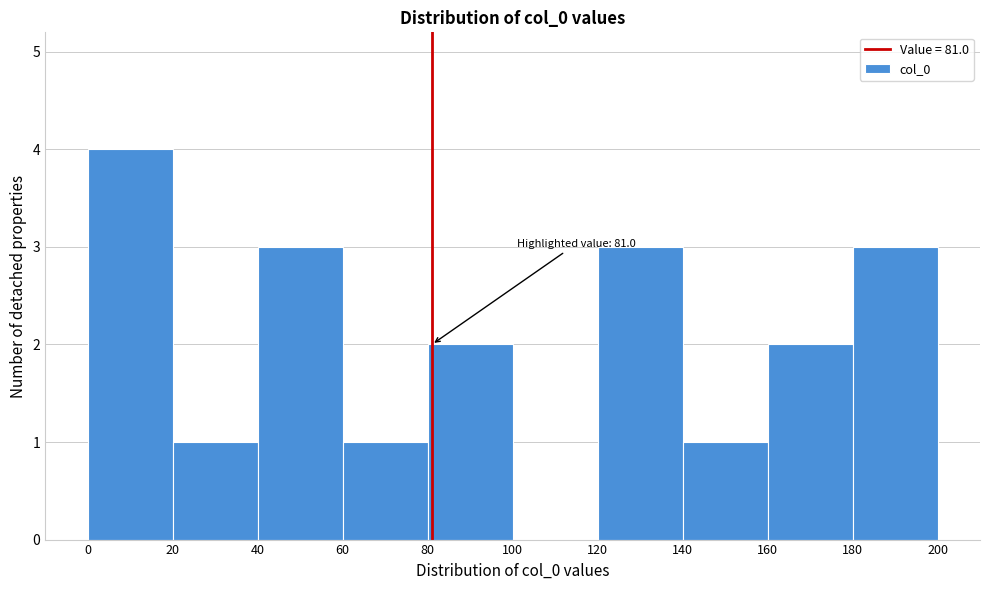

Over which range of the x-axis is the bar tallest?

0 to 20